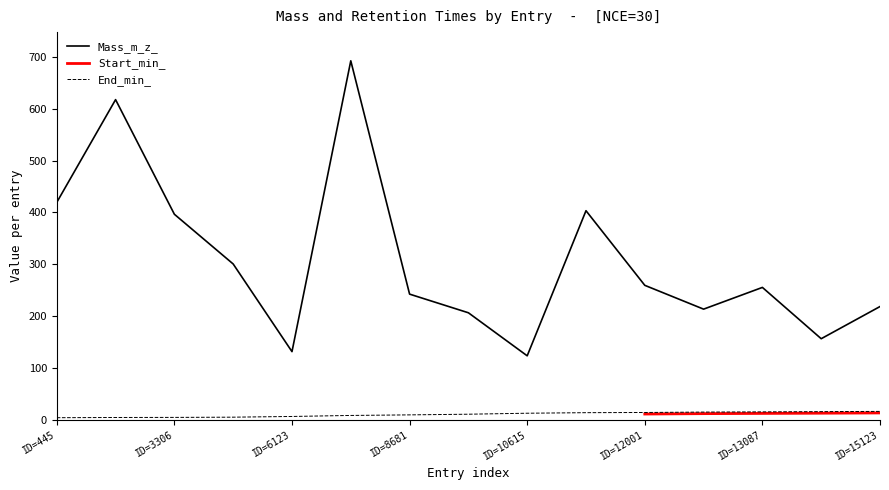

The value of Start_min_ at ID=10615 is 6.5. True or false?

False